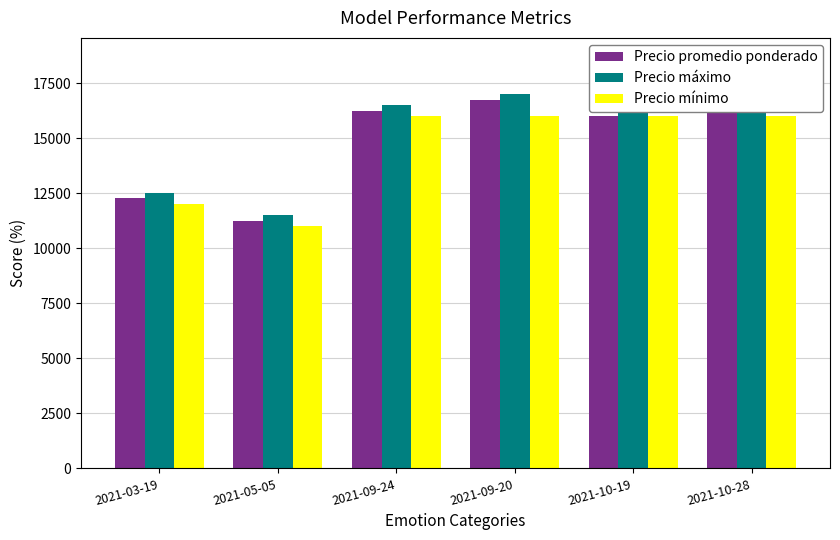

What position from the right is 2021-10-28?

1